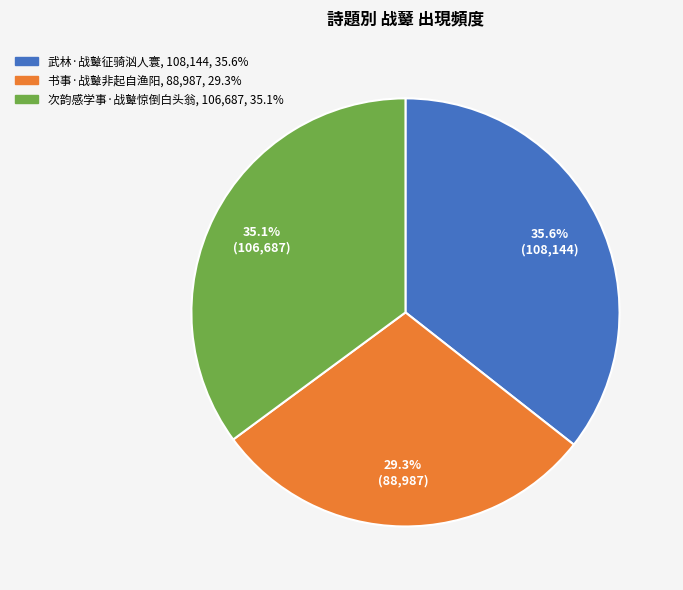

Does any single category account for the majority?

No